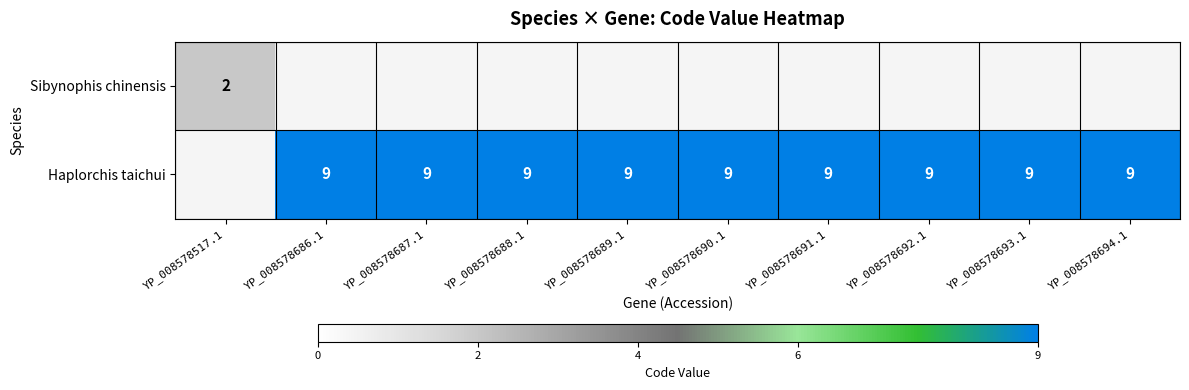

Which label corresponds to the smallest value in the chart?

YP_008578686.1